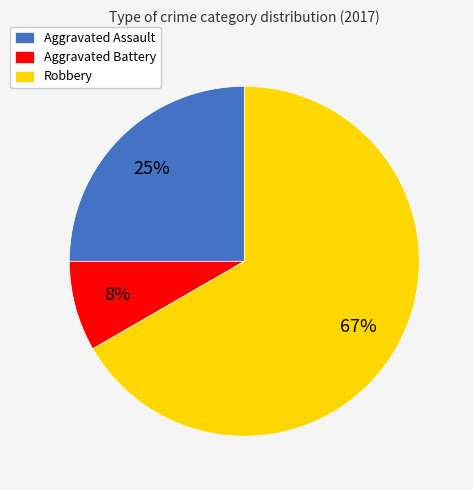

What percentage is the Robbery slice, to the nearest percent?

67%